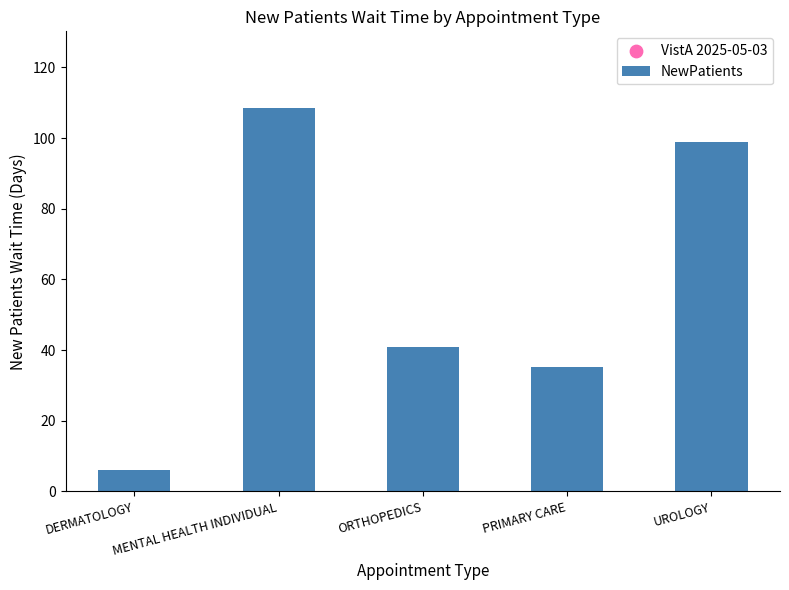

What is the change in value from MENTAL HEALTH INDIVIDUAL to PRIMARY CARE?

-73.4